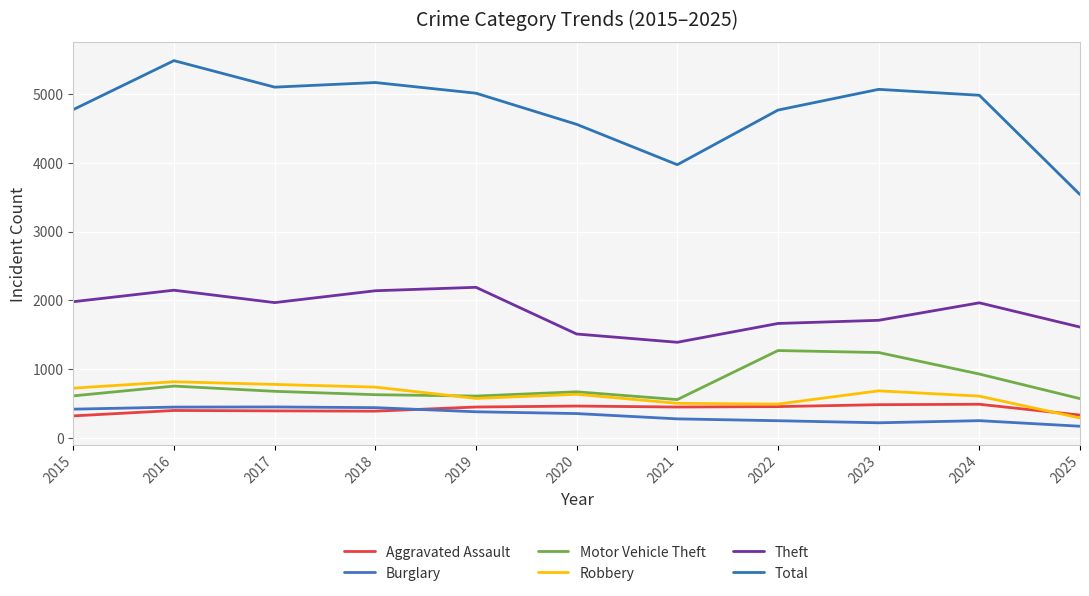

The Total series shows 3536 at 2025. True or false?

True